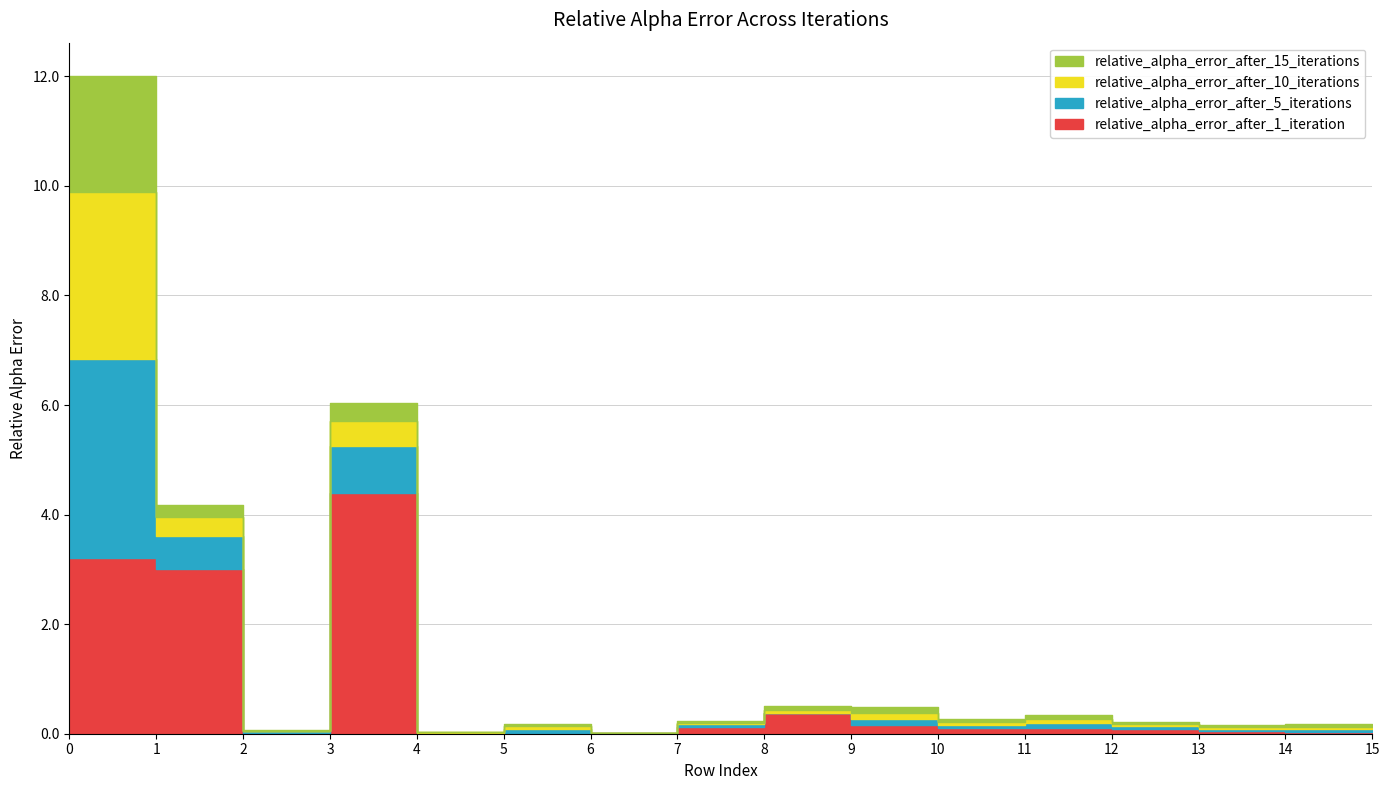

What are all the series names shown in the legend?

relative_alpha_error_after_1_iteration, relative_alpha_error_after_5_iterations, relative_alpha_error_after_10_iterations, relative_alpha_error_after_15_iterations